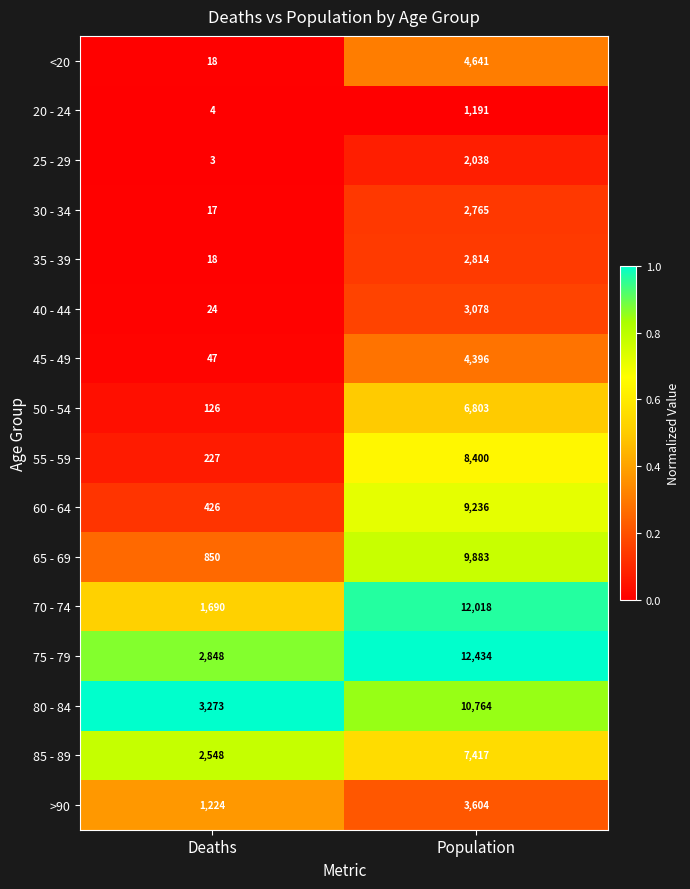

Which category has the highest value across all series?

Population